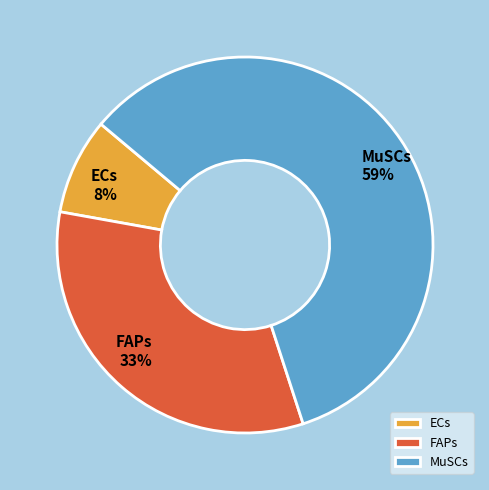

Between FAPs and MuSCs, which is larger?

MuSCs